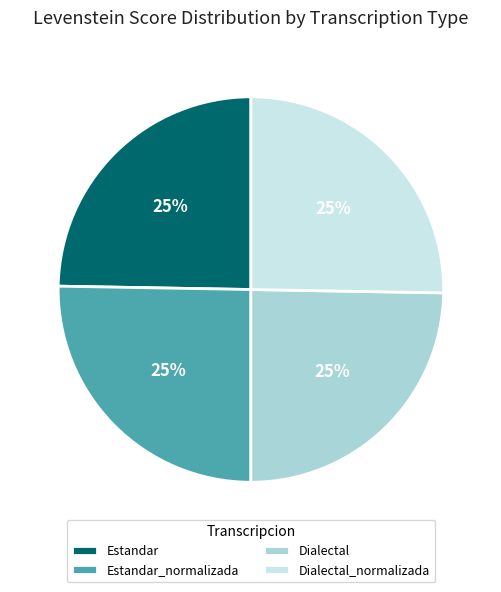

What is the ratio of the value at Estandar to the value at Estandar_normalizada?

1.0